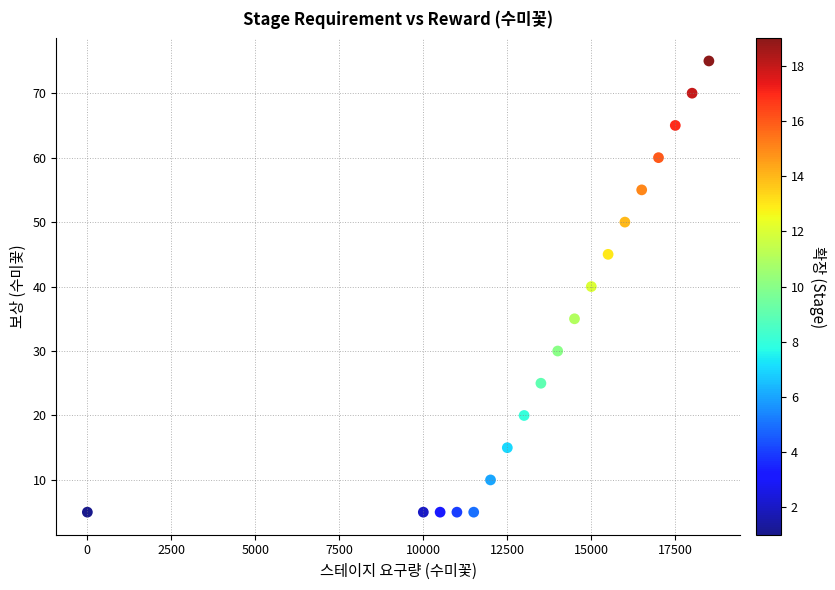

What is the range of Y values (max minus min)?

70